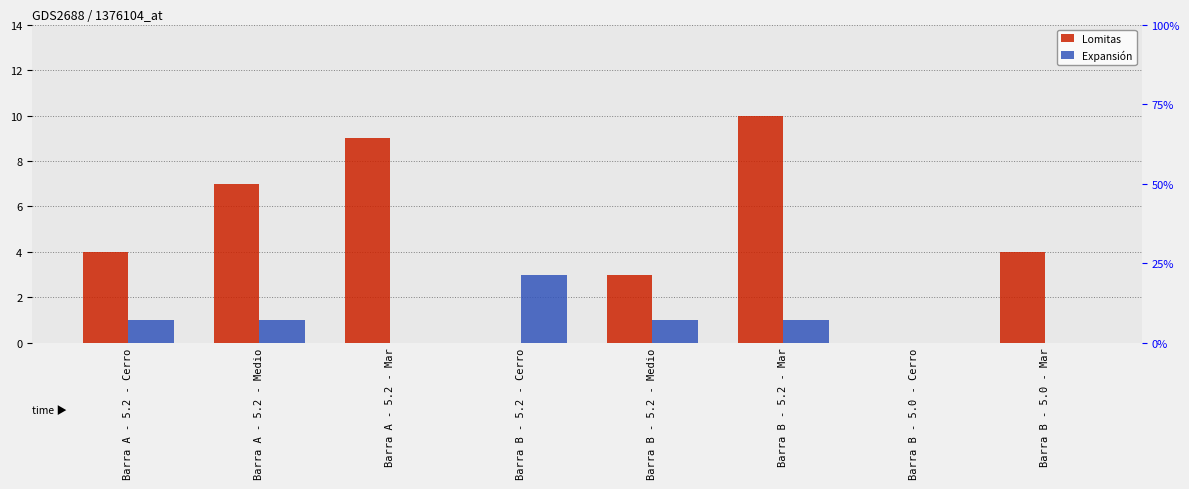

At how many categories does at least one series exceed 3?

5